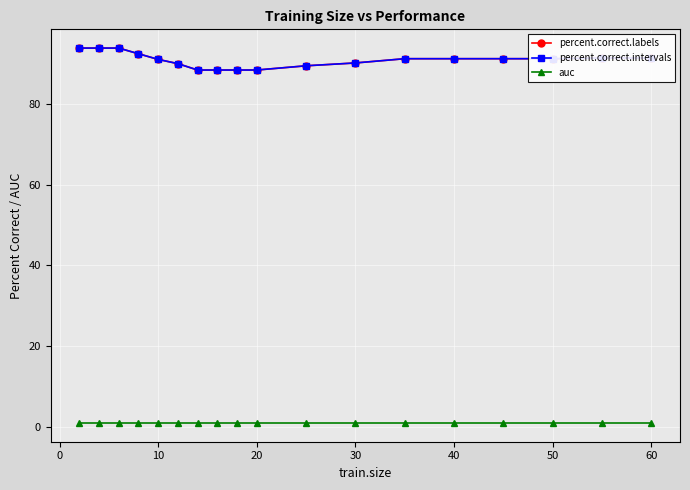

What is the greatest value displayed?

93.9